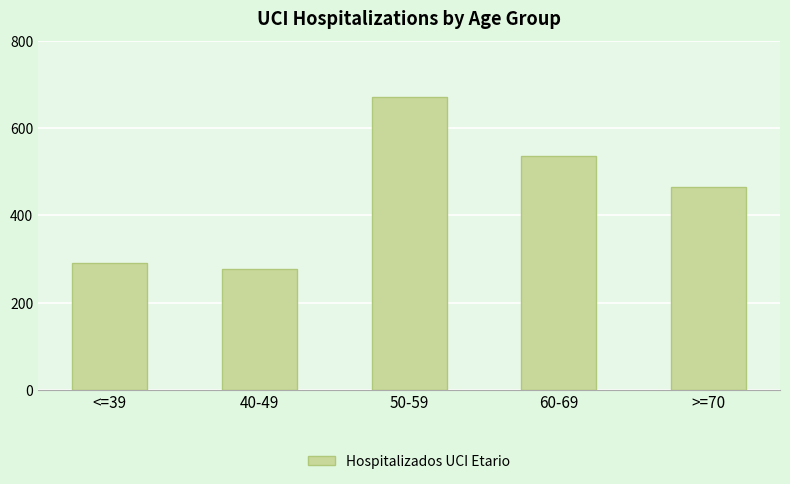

The chart shows a value of 275 at >=70. True or false?

False